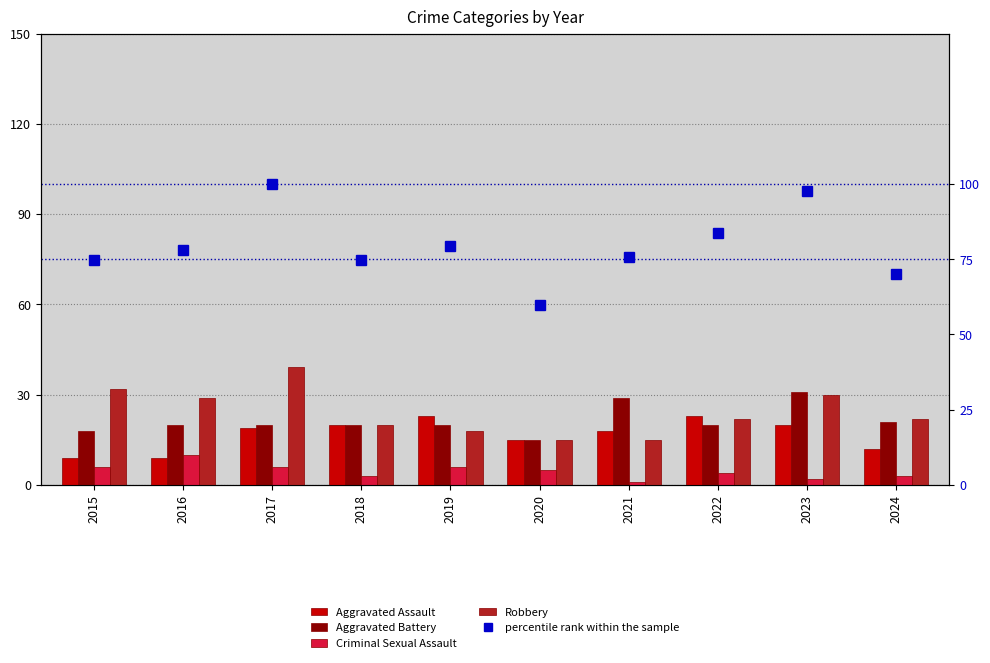

How many groups of bars are there?

10